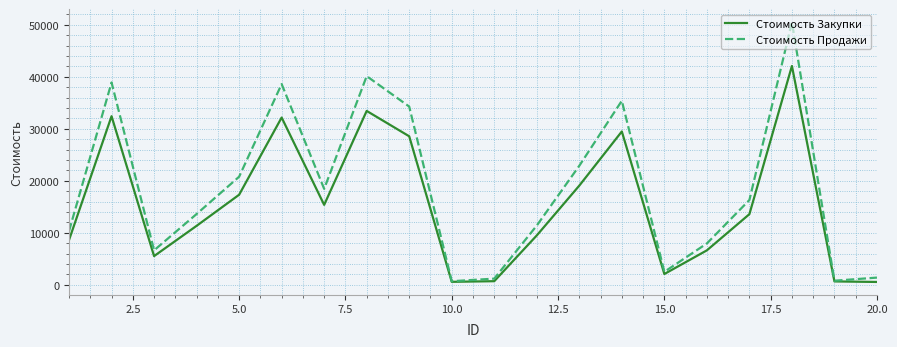

What is the maximum value for Стоимость Продажи?

50508